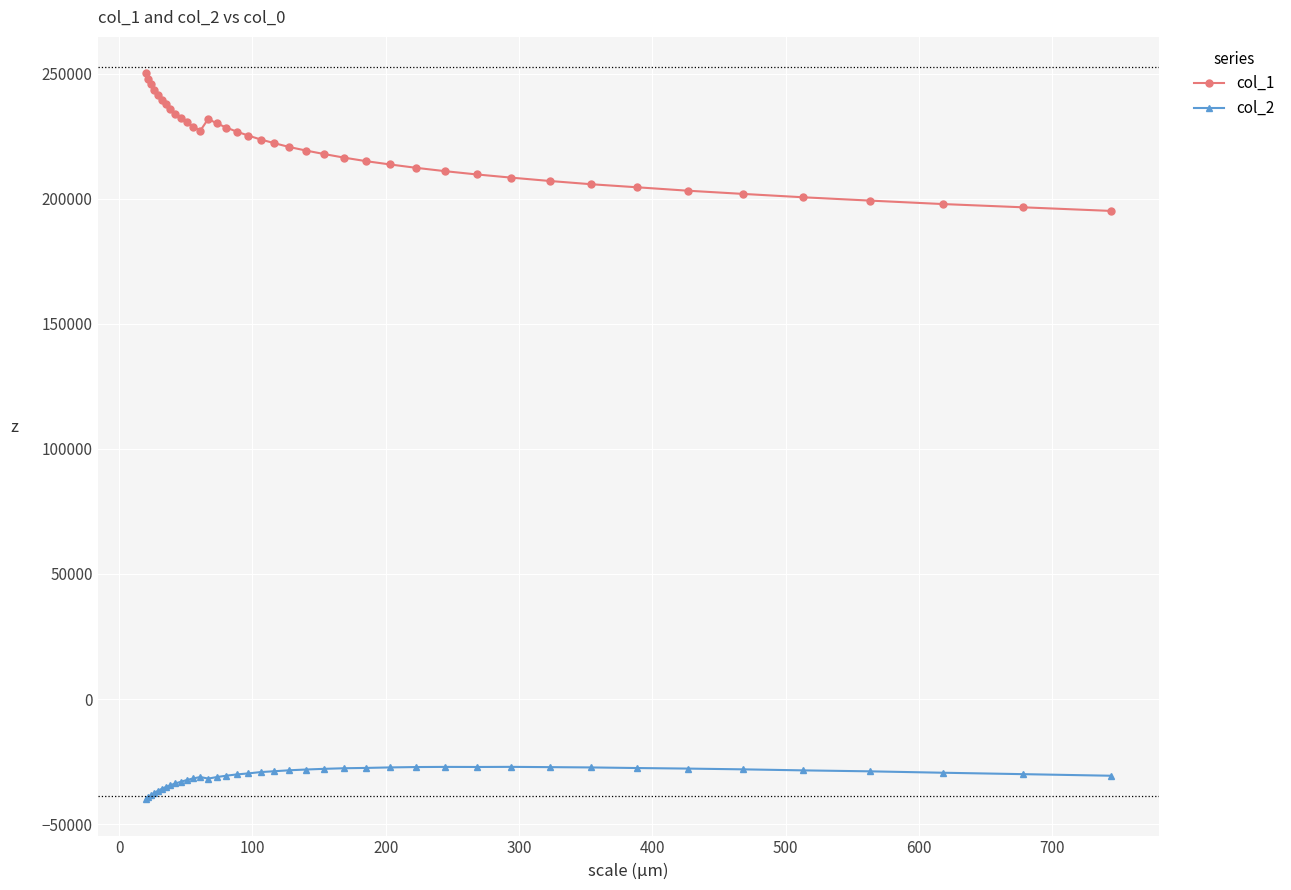

Which series has the widest spread of values?

col_1